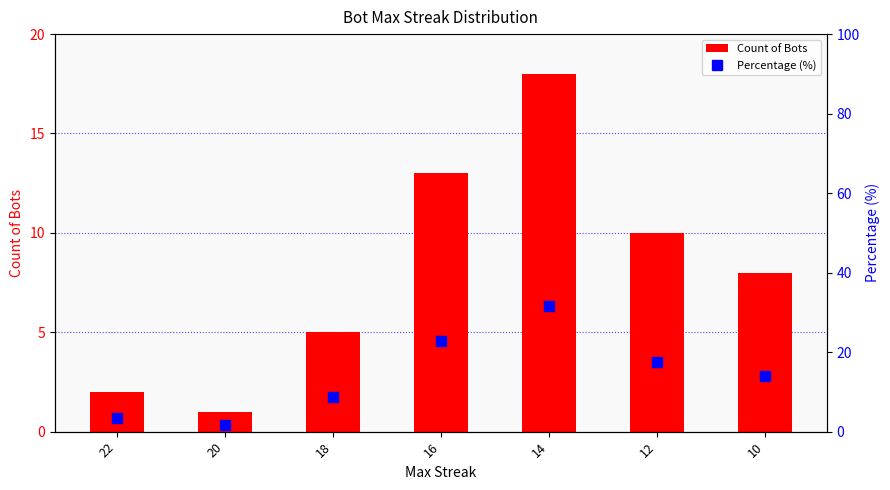

What are all the series names shown in the legend?

Count of Bots, Percentage (%)